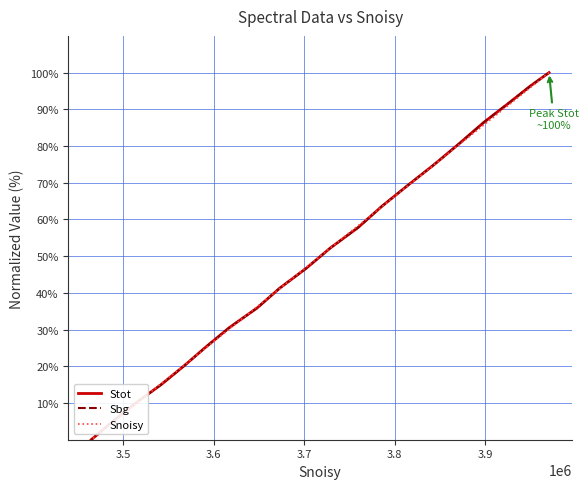

True or false: Stot and Sbg intersect in this chart.

False